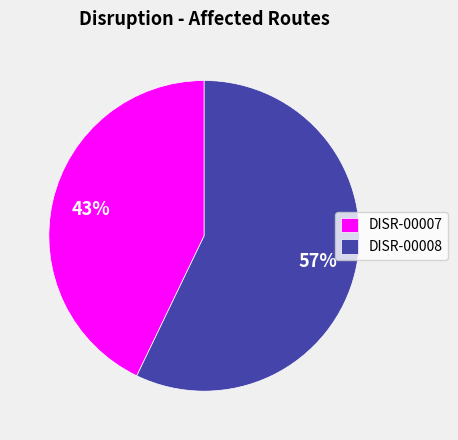

How many slices are in this pie chart?

2